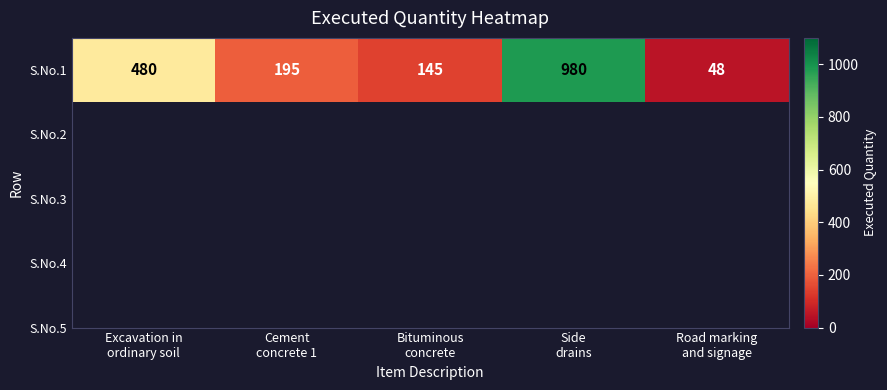

What is the greatest value displayed?

980